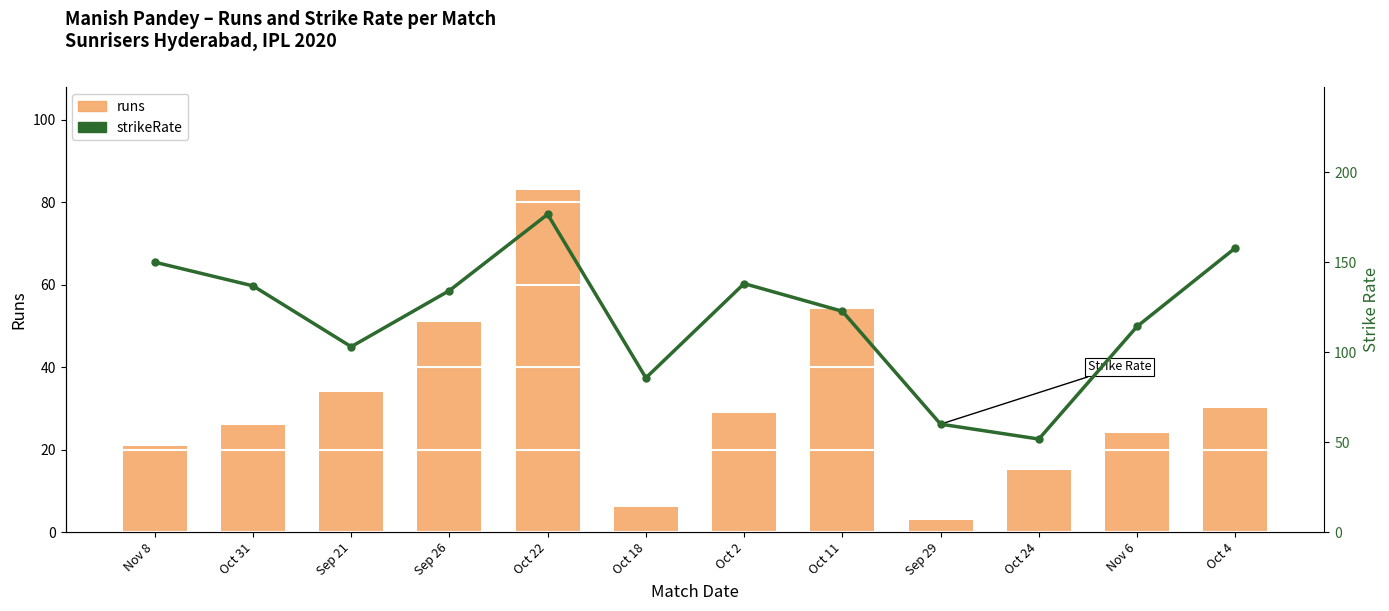

List the labels in order of strikeRate value, smallest first.

Oct 24, Sep 29, Oct 18, Sep 21, Nov 6, Oct 11, Sep 26, Oct 31, Oct 2, Nov 8, Oct 4, Oct 22